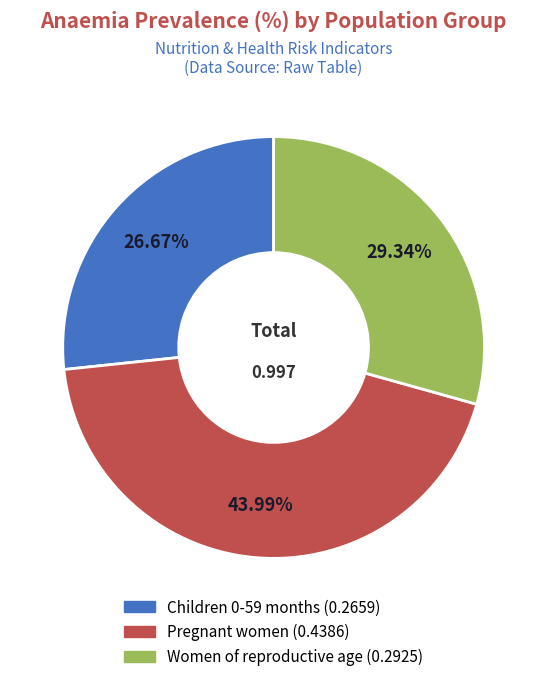

How many slices are in this pie chart?

3